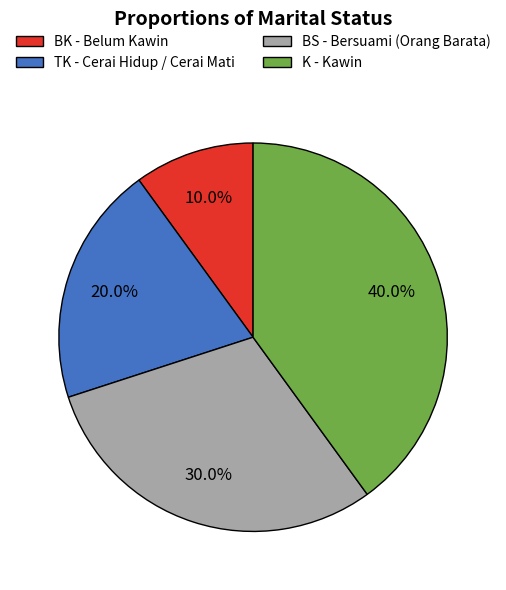

To the nearest percent, what portion does TK represent?

20%